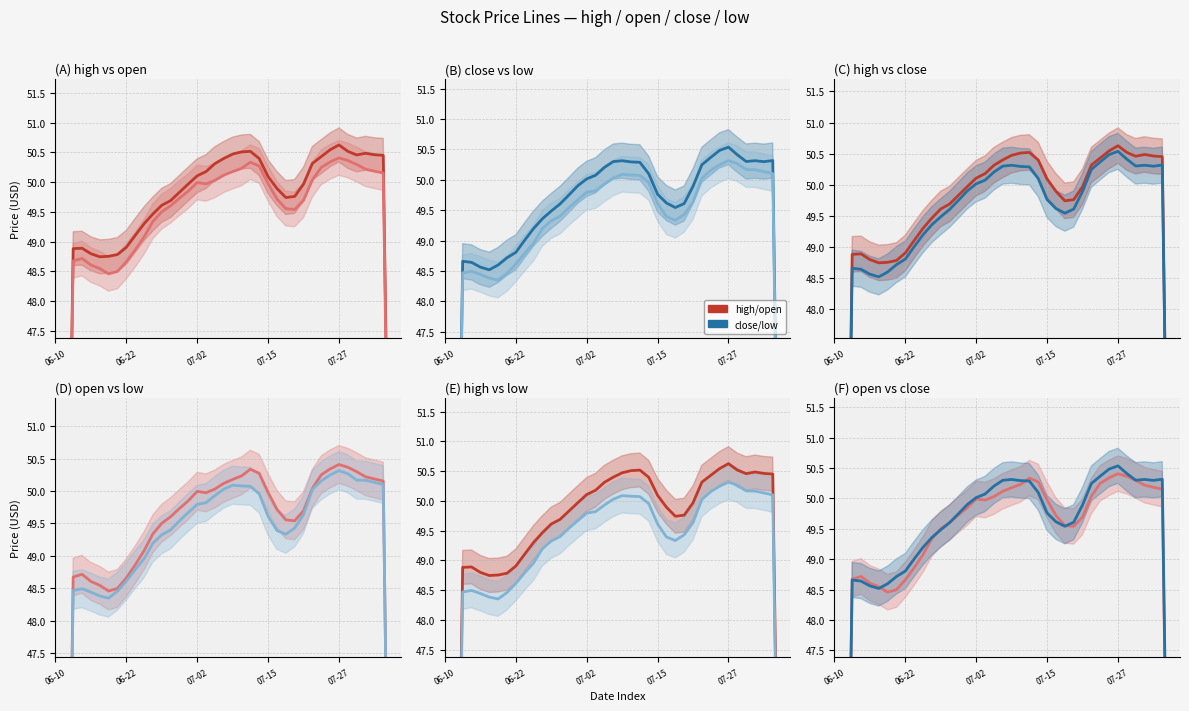

Count the number of categories in the chart.

40